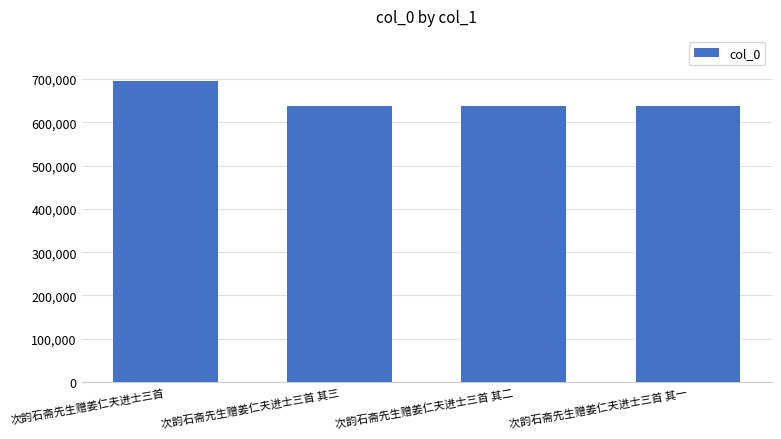

At which label does the data first exceed 638298?

次韵石斋先生赠姜仁夫进士三首